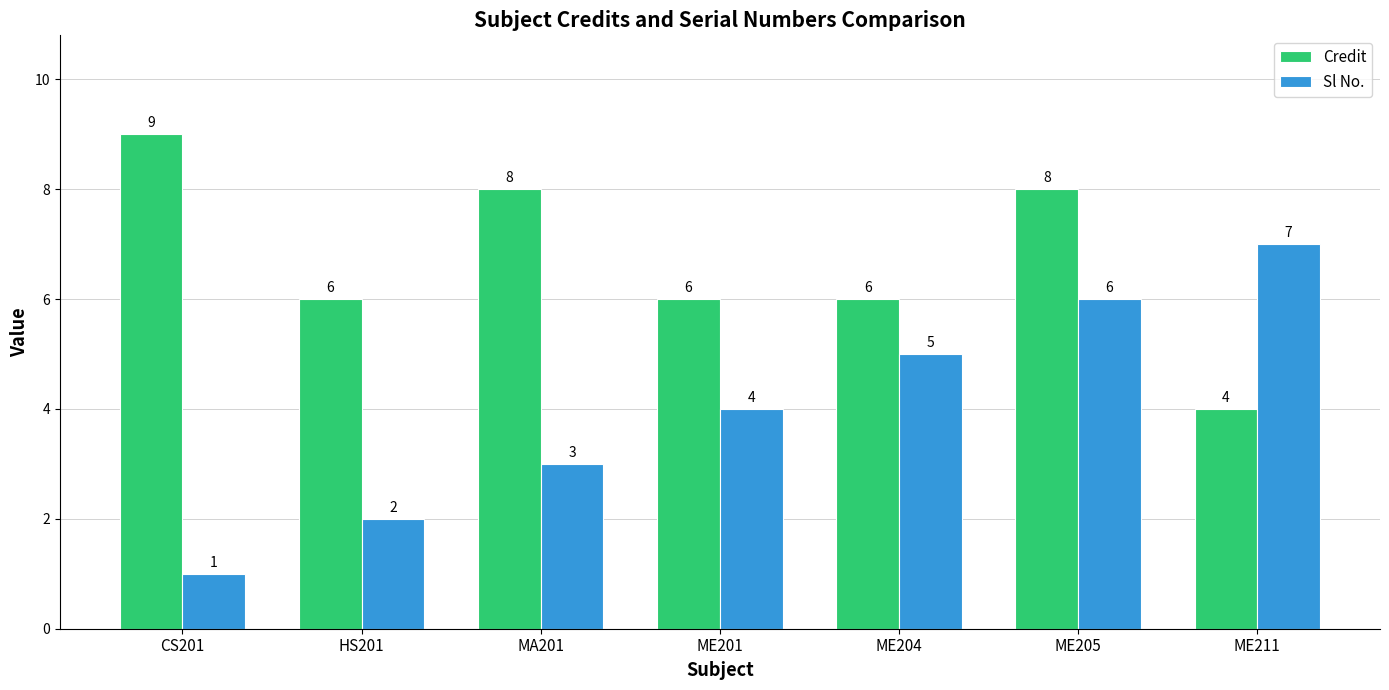

Between HS201 and ME205, which series saw the biggest shift?

Sl No.